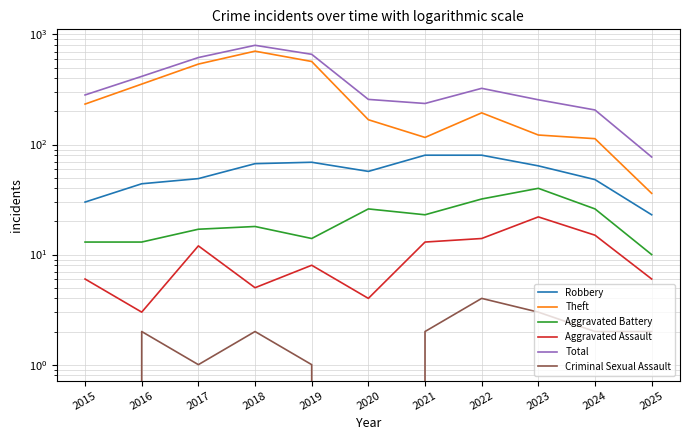

Which series has the largest total across all categories?

Total